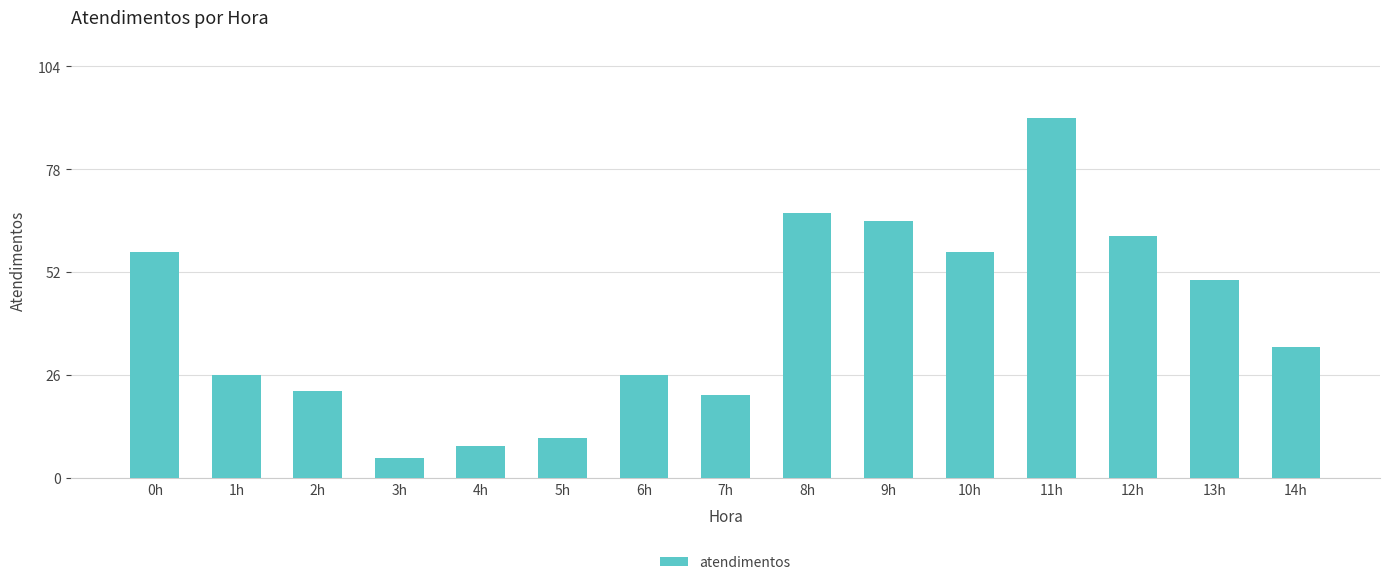

Reading right to left, list all the values displayed in this chart.

33	50	61	91	57	65	67	21	26	10	8	5	22	26	57